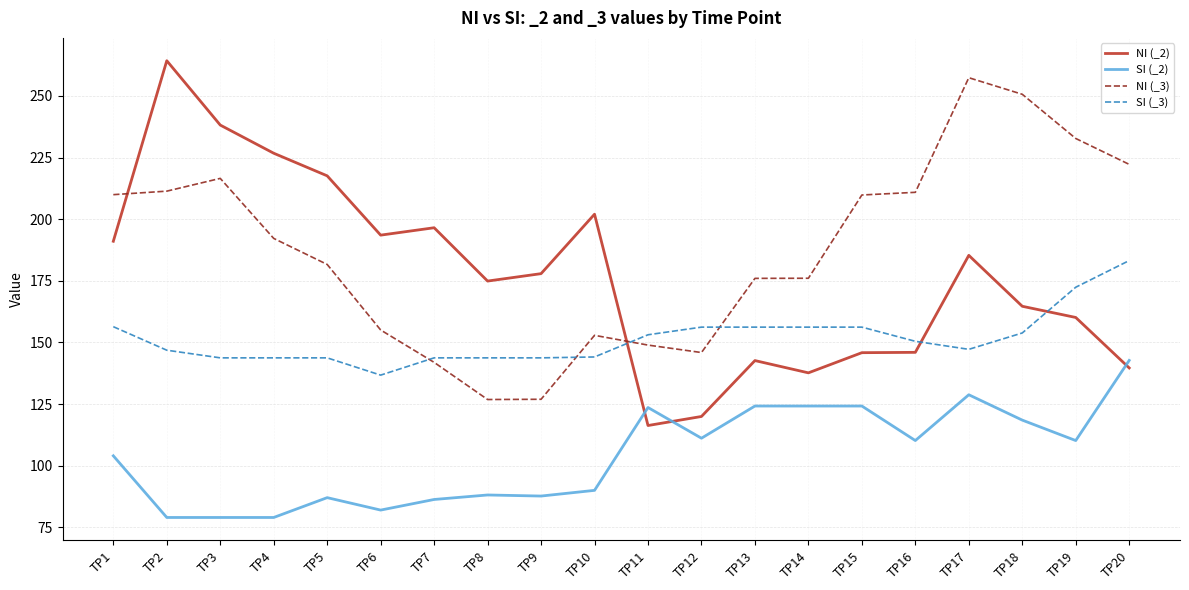

Is it true that SI (_2) equals 82.0 at TP6?

True